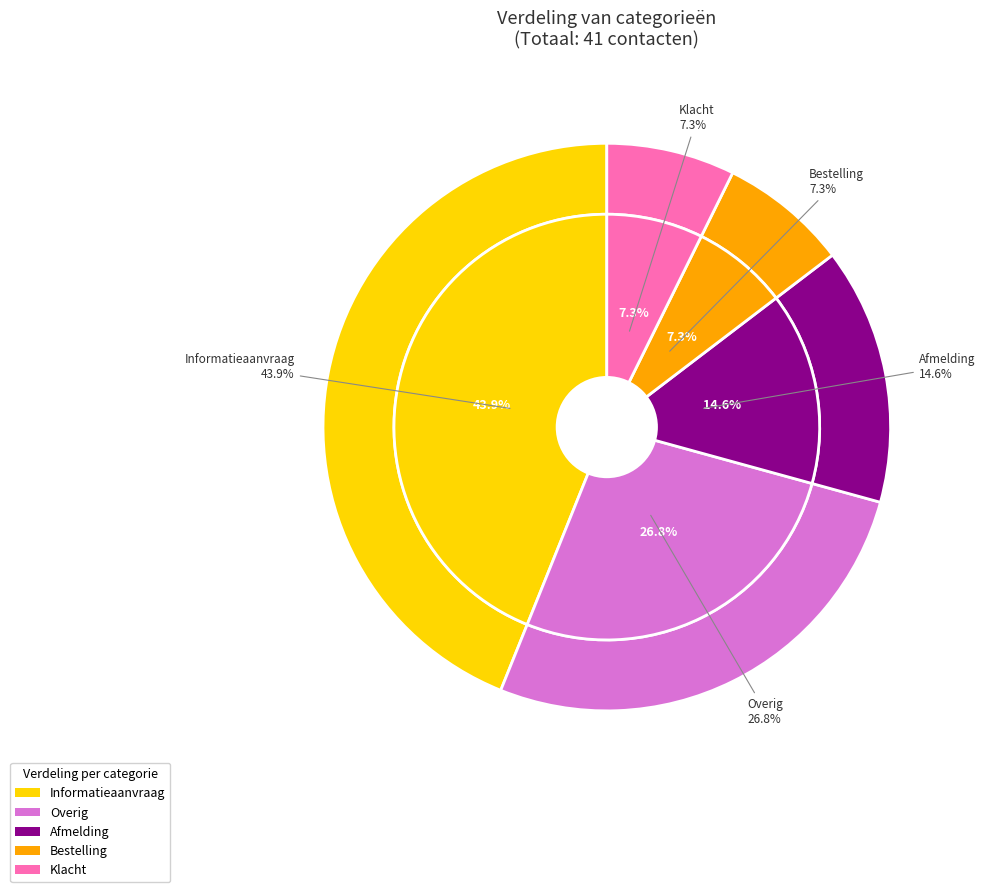

To the nearest percent, what portion does Informatieaanvraag represent?

44%